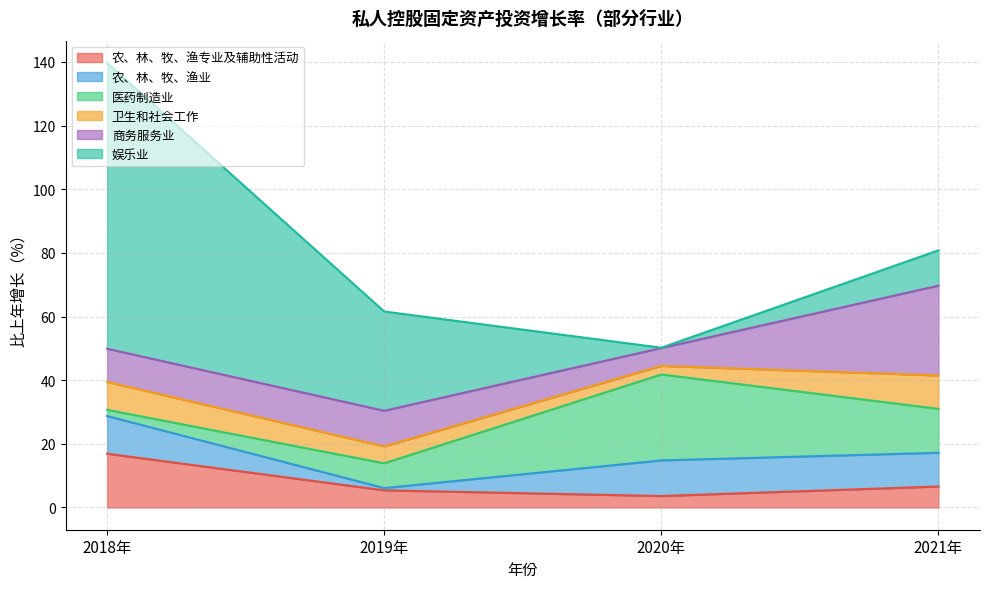

Rank the series by their maximum value, from highest to lowest.

娱乐业, 商务服务业, 医药制造业, 农、林、牧、渔专业及辅助性活动, 农、林、牧、渔业, 卫生和社会工作